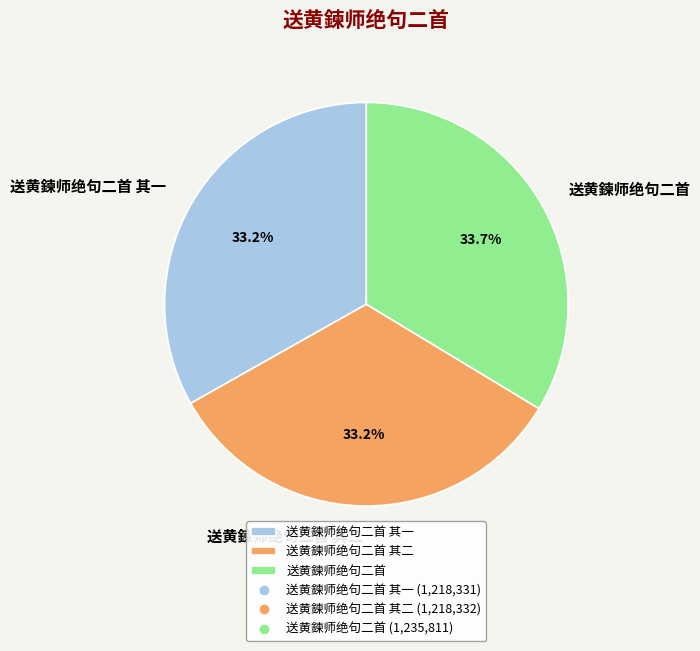

What portion of the pie excludes 送黄鍊师绝句二首 其一?

66.8%